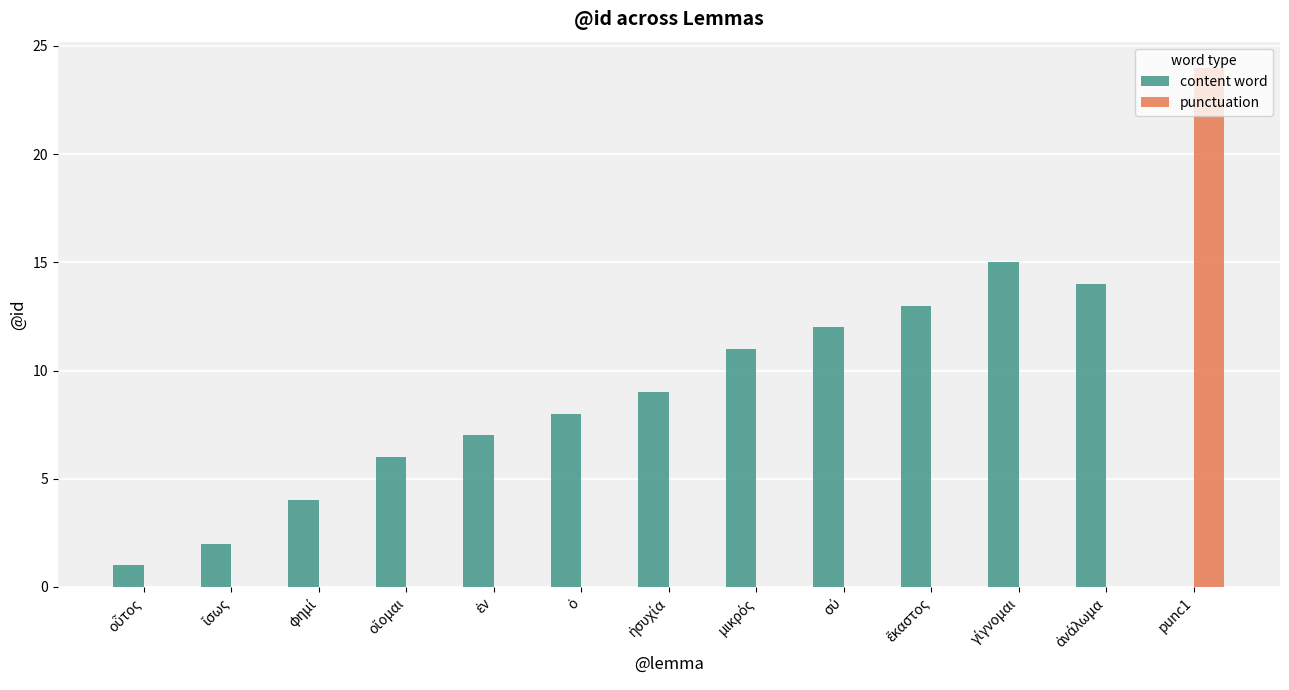

At which category is the sum across all series the highest?

punc1